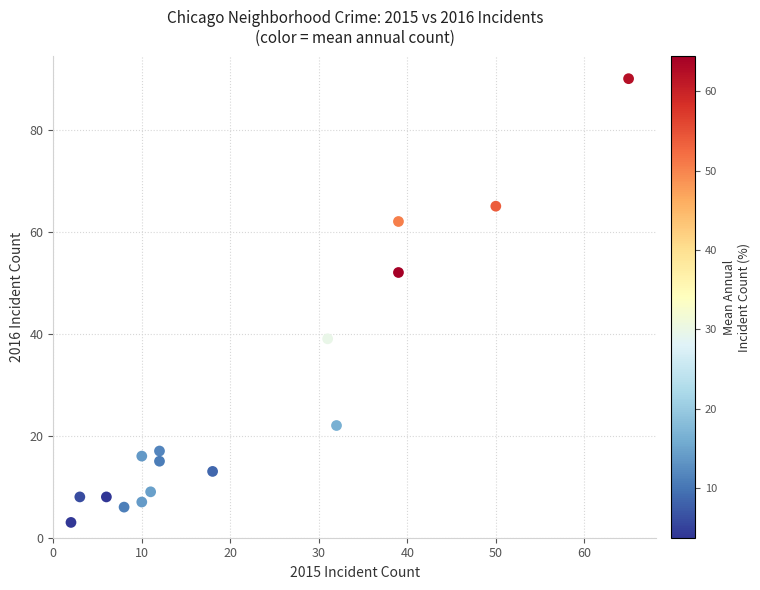

What Y value in the scatter plot is closest to 46?

52